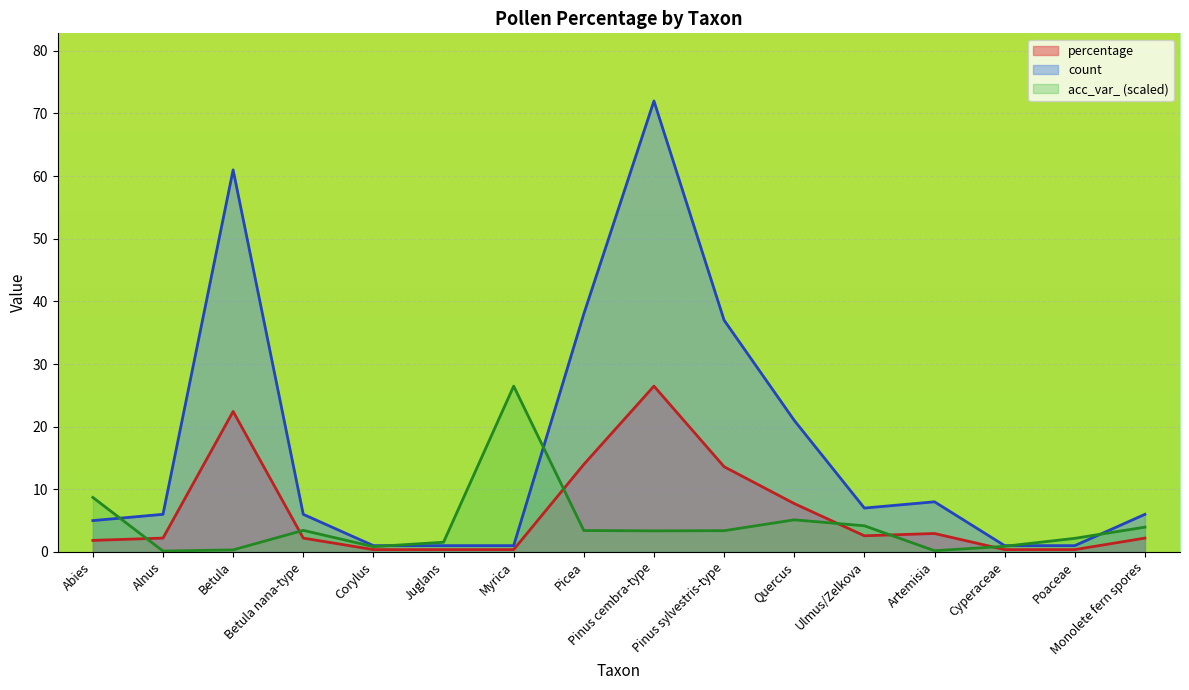

Which label corresponds to the largest value in the chart?

Pinus cembra-type